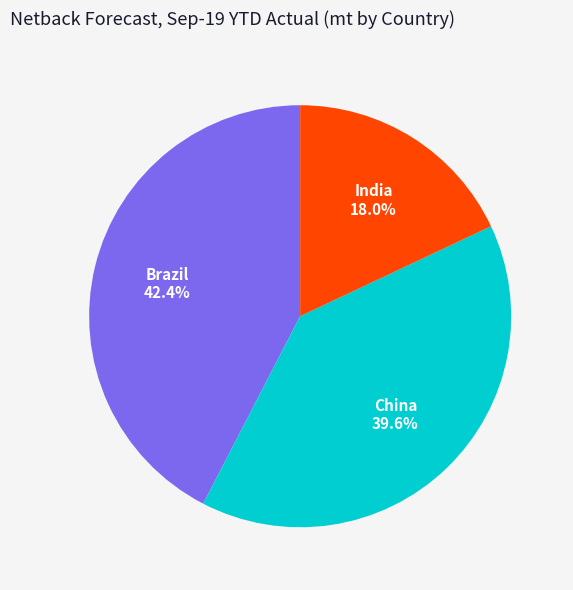

Is it true that China is 34% of the pie?

False